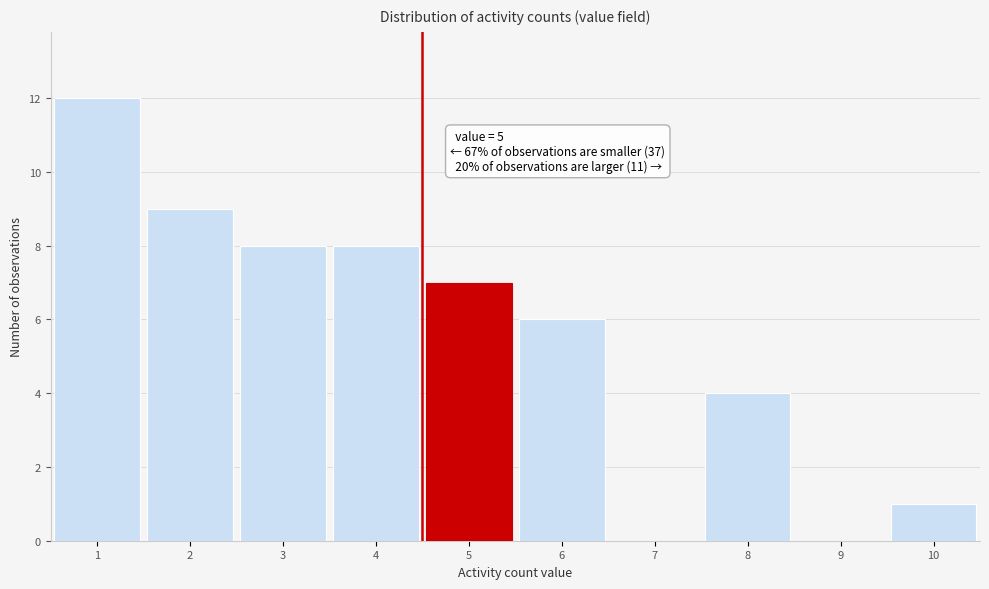

Reading left to right, transcribe all the data shown in this chart.

1=12	2=9	3=8	4=8	5=7	6=6	7=0	8=4	9=0	10=1